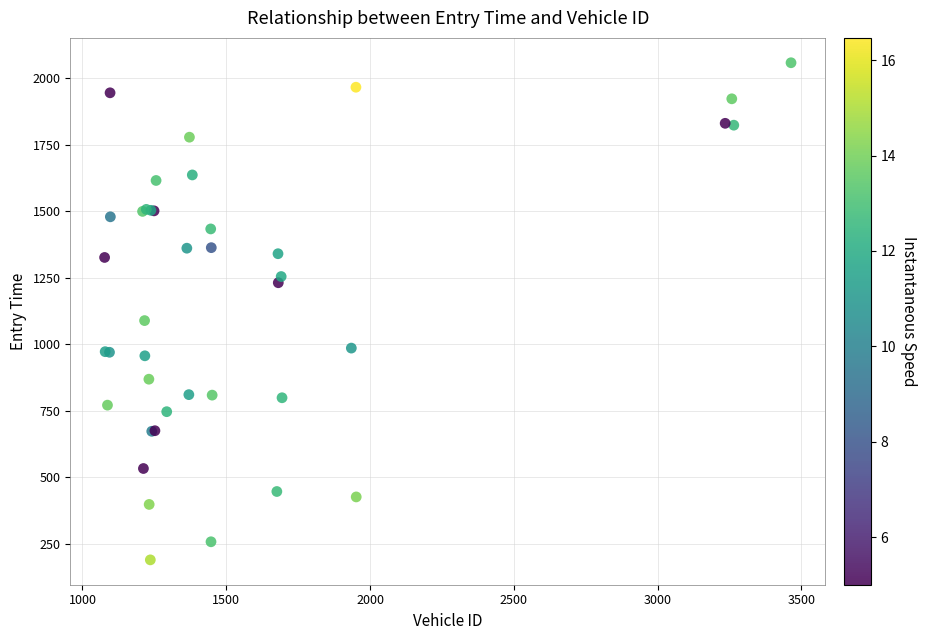

What Y value in the scatter plot is closest to 1123?

1088.4